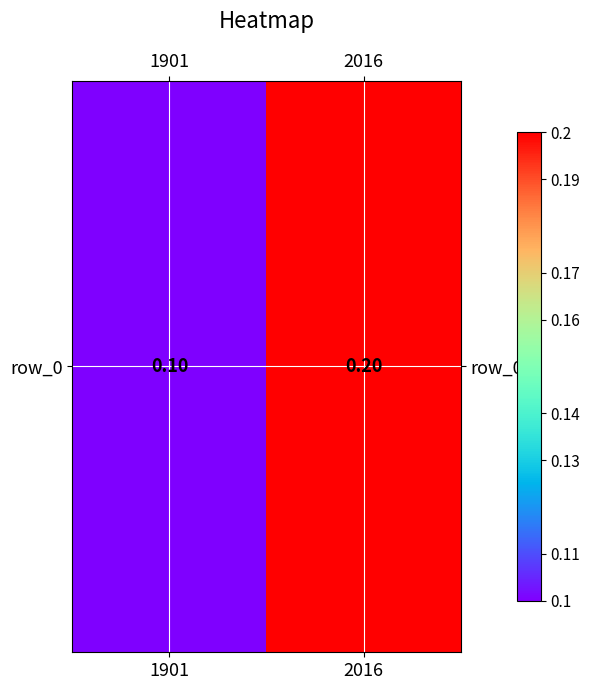

Which category has the lowest value across all series?

1901